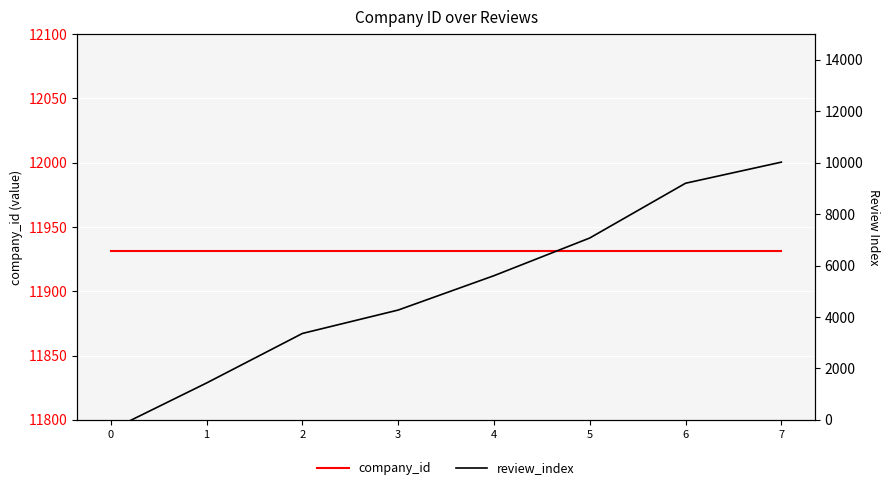

Which series has the largest total across all categories?

company_id